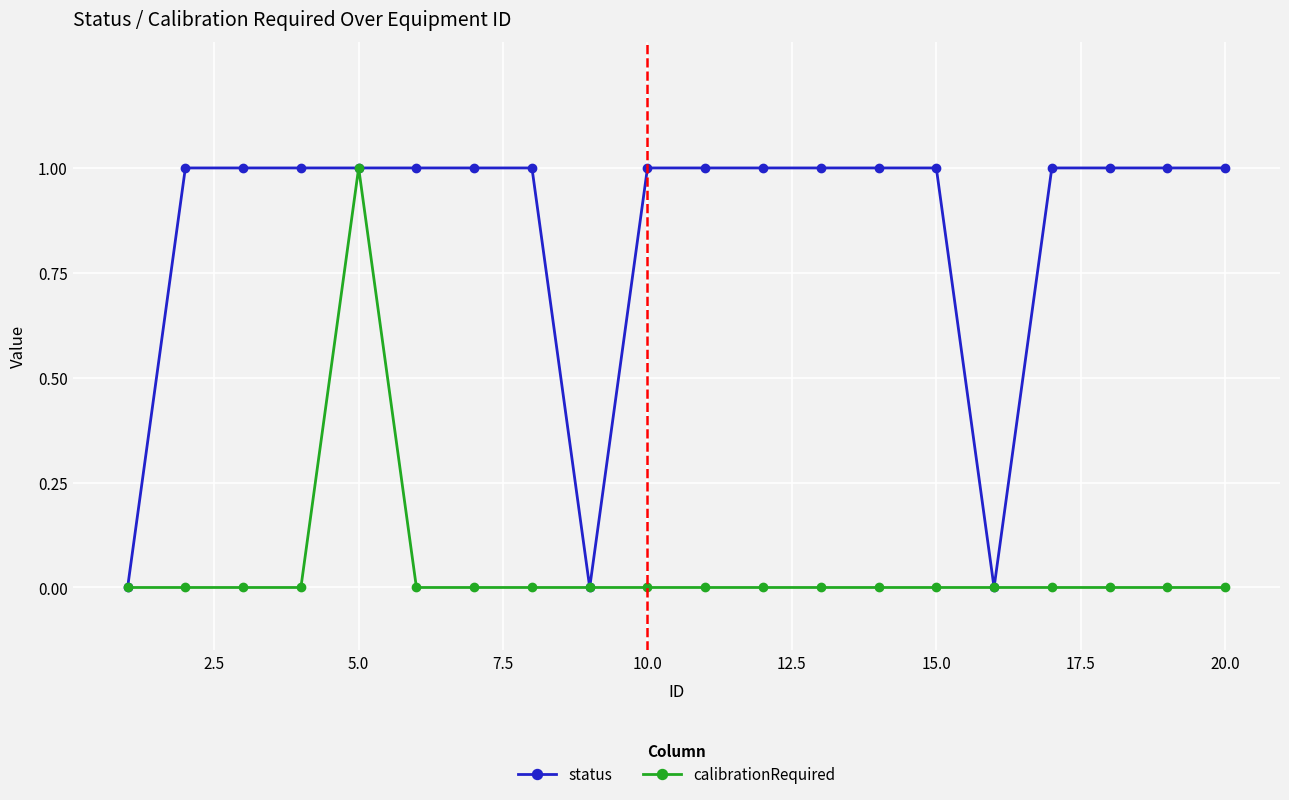

What is the value of the status point at the 15th from the left?

1